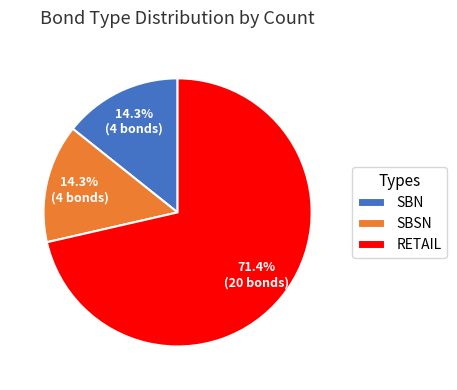

How many slices are in this pie chart?

3